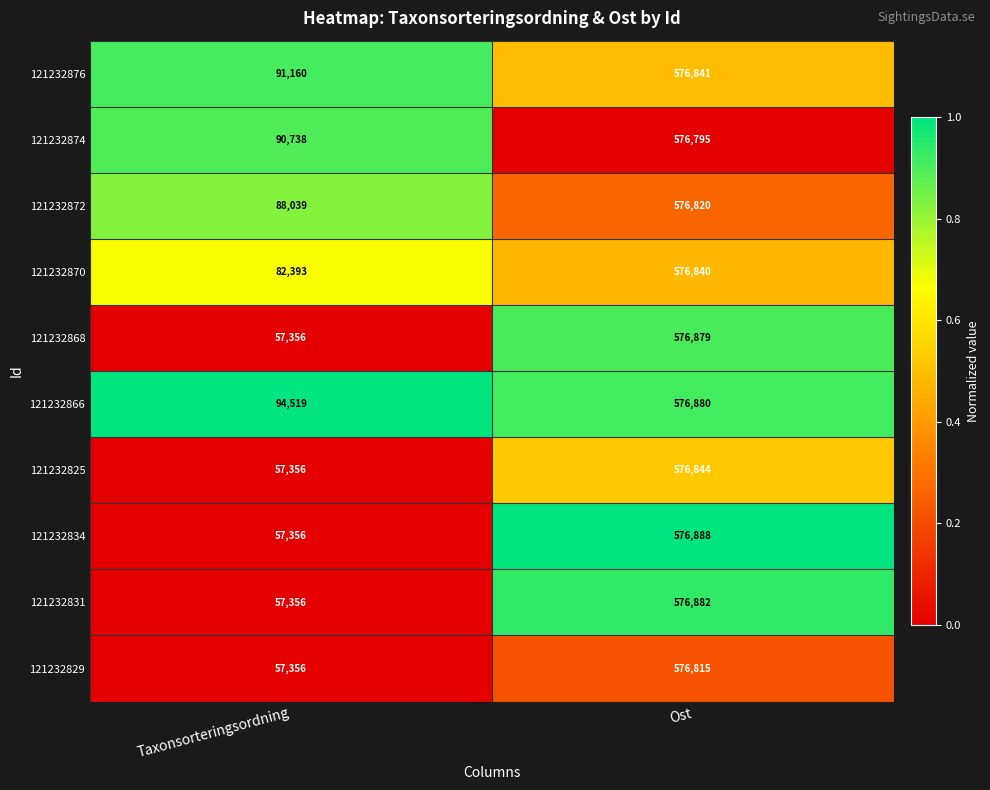

Rank the series by their maximum value, from lowest to highest.

121232874, 121232829, 121232872, 121232870, 121232876, 121232825, 121232868, 121232866, 121232831, 121232834